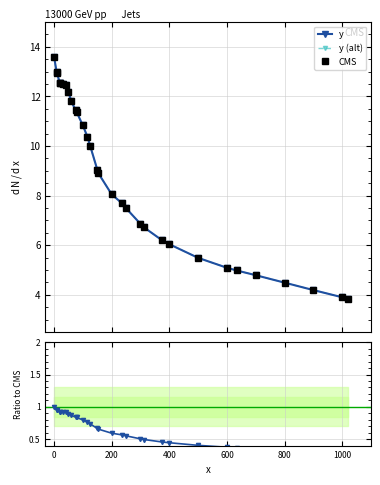

How many values in the y series exceed 8?

17